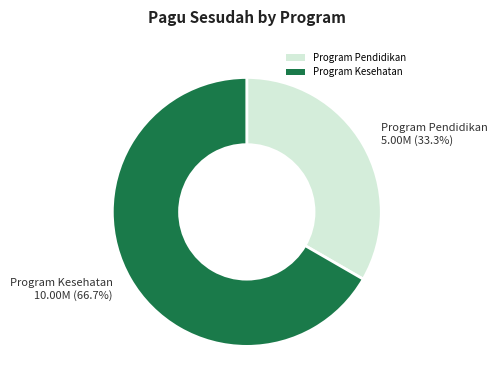

What percentage is the Program Pendidikan slice, to the nearest percent?

33%